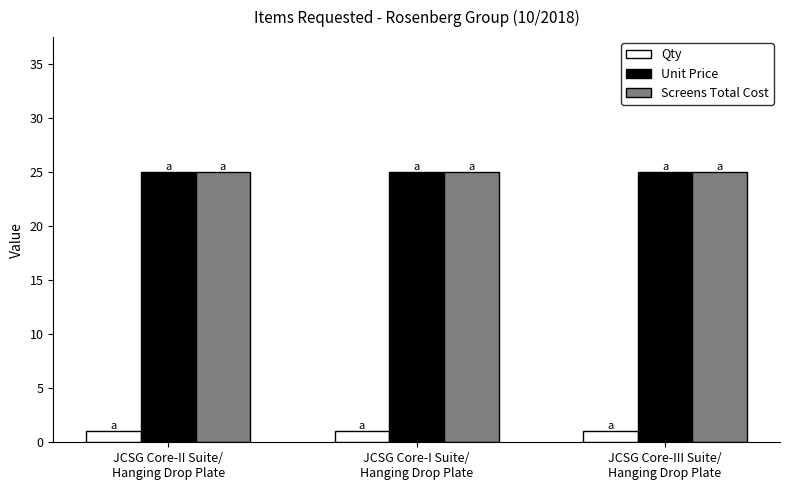

Does the chart contain stacked bars?

No